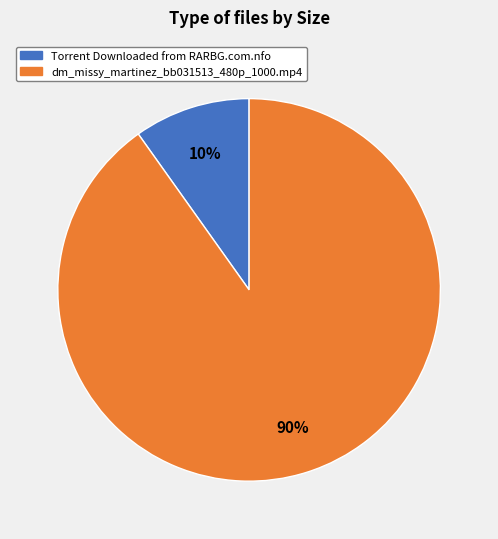

Rank the categories by value from lowest to highest.

Torrent Downloaded from RARBG.com.nfo, dm_missy_martinez_bb031513_480p_1000.mp4